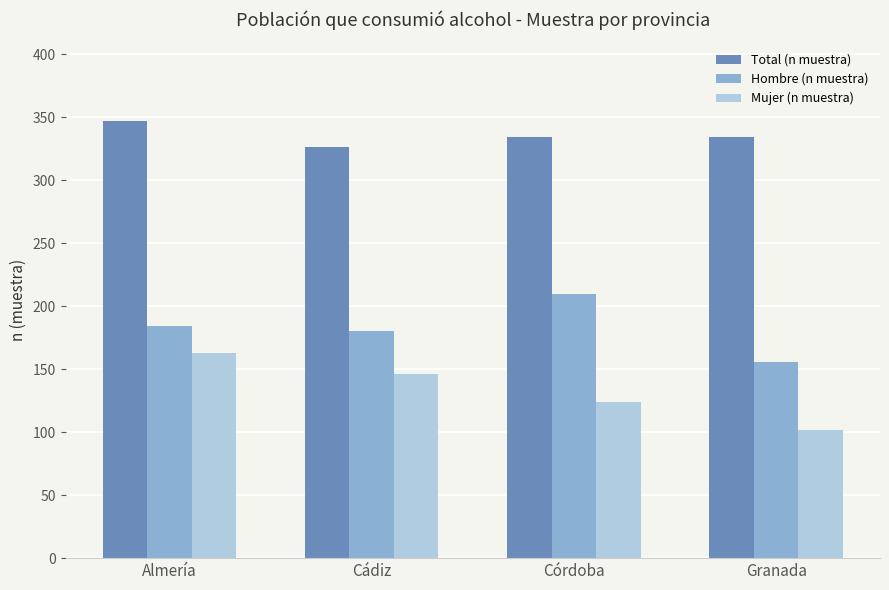

The Hombre (n muestra) series shows 68 at Almería. True or false?

False